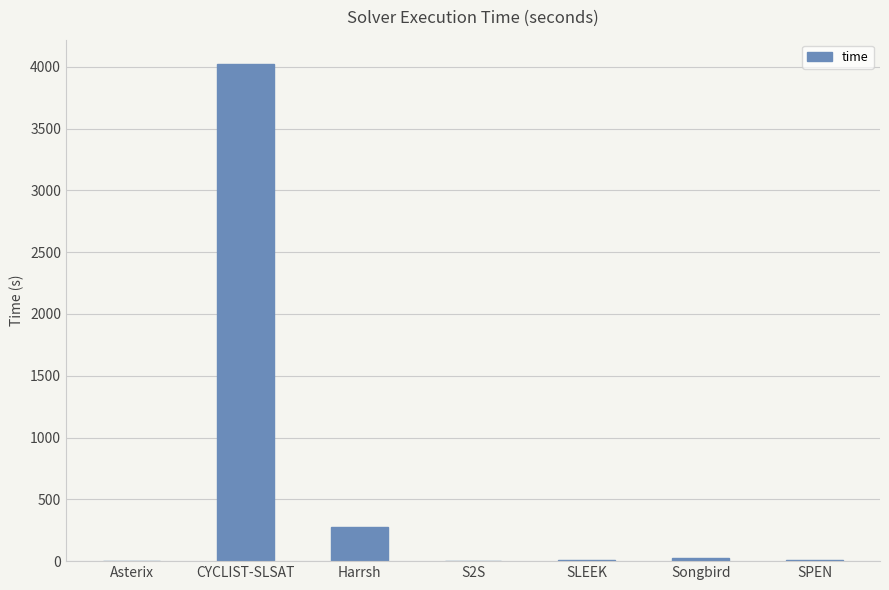

What is the maximum value shown in the chart?

4018.4